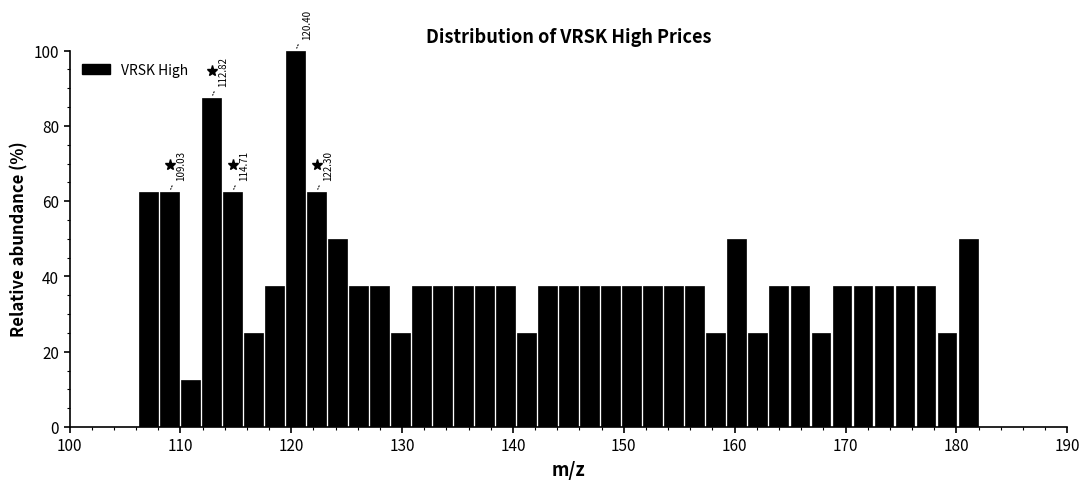

Around what value on the x-axis is the tallest bar? Give the approximate position of its centre, as read against the axis.

120